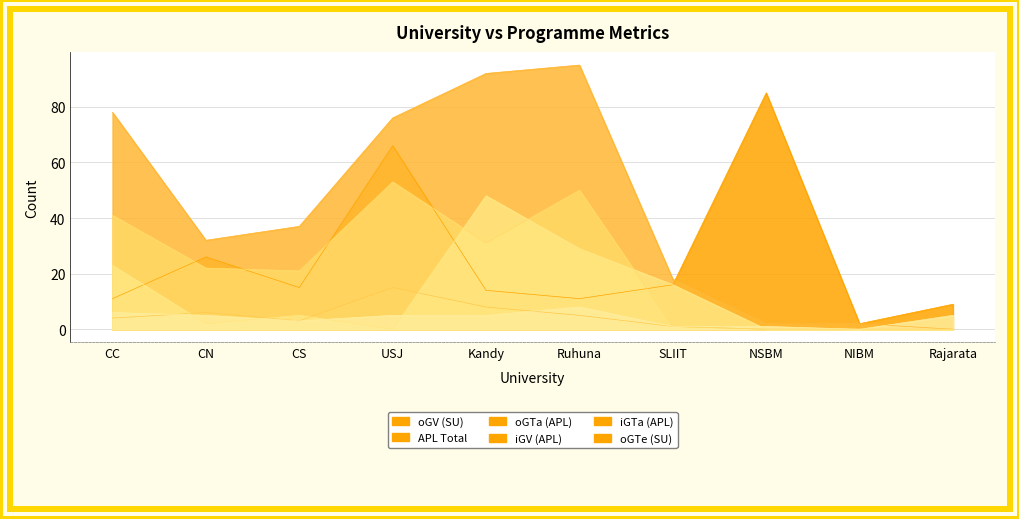

What is the value of the oGV (SU) point at the 6th from the left?

11